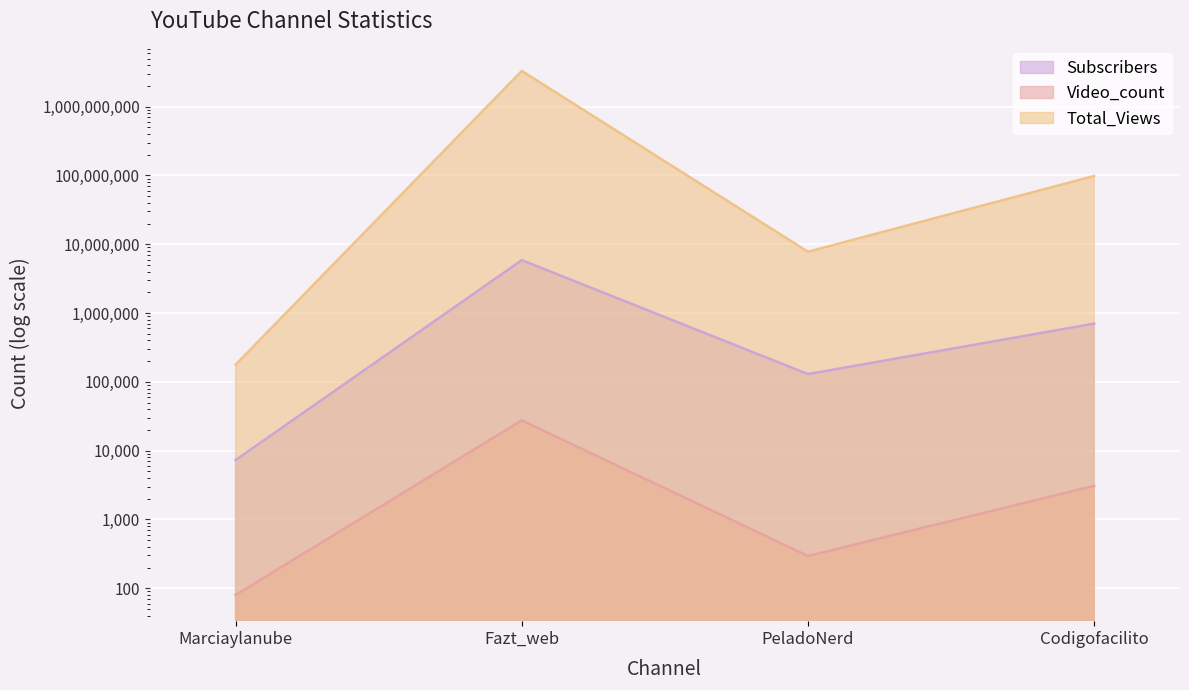

At which label does Video_count first exceed 3089?

Fazt_web